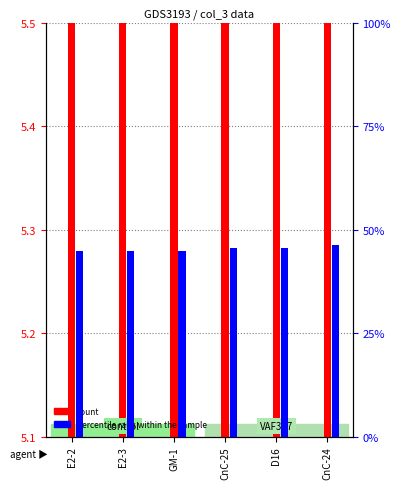

What is the maximum value for percentile rank within the sample?

46.2